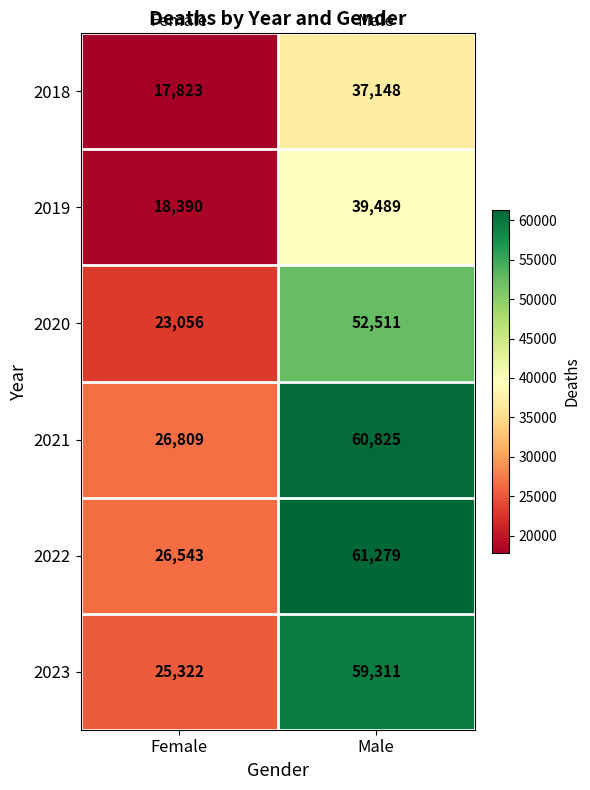

Rank the series at Male from lowest to highest value.

2018, 2019, 2020, 2023, 2021, 2022